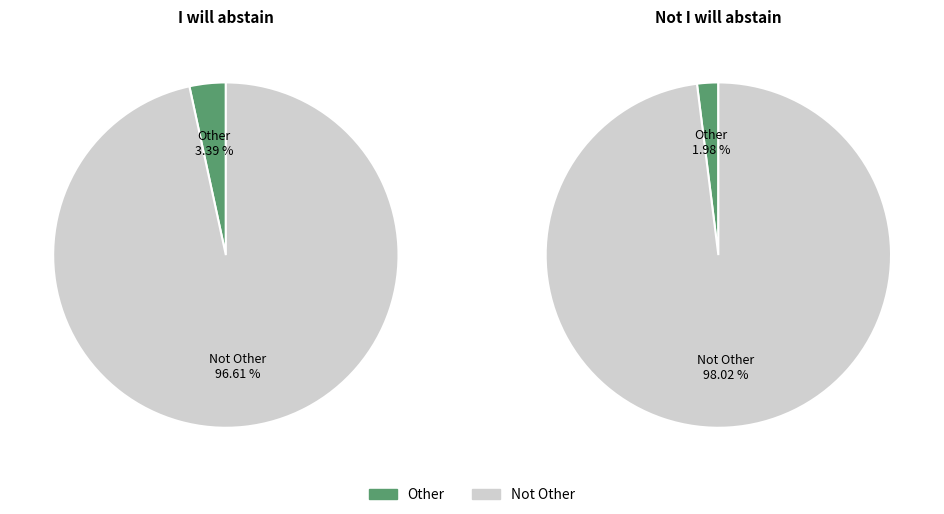

Which slice represents more than half of the pie?

I will abstain - Not Other